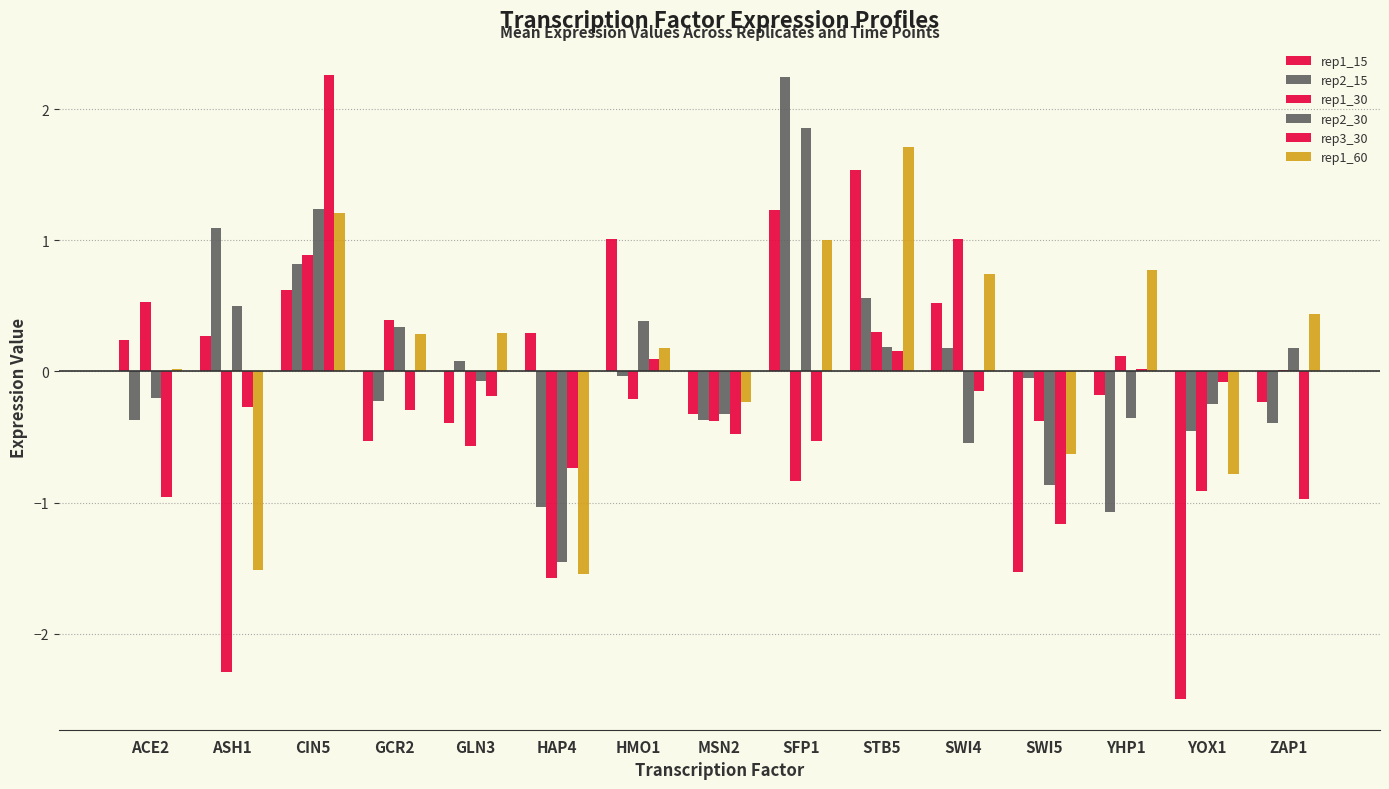

What is the label of the 14th bar from the right?

ASH1